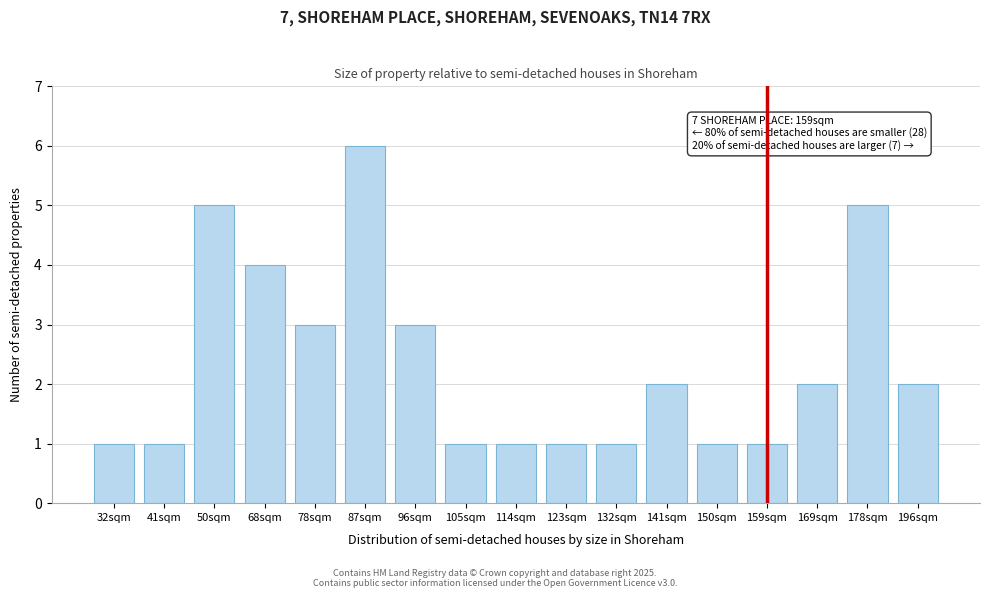

Reading left to right, list all the values displayed in this chart.

32sqm=1	41sqm=1	50sqm=5	68sqm=4	78sqm=3	87sqm=6	96sqm=3	105sqm=1	114sqm=1	123sqm=1	132sqm=1	141sqm=2	150sqm=1	159sqm=1	169sqm=2	178sqm=5	196sqm=2